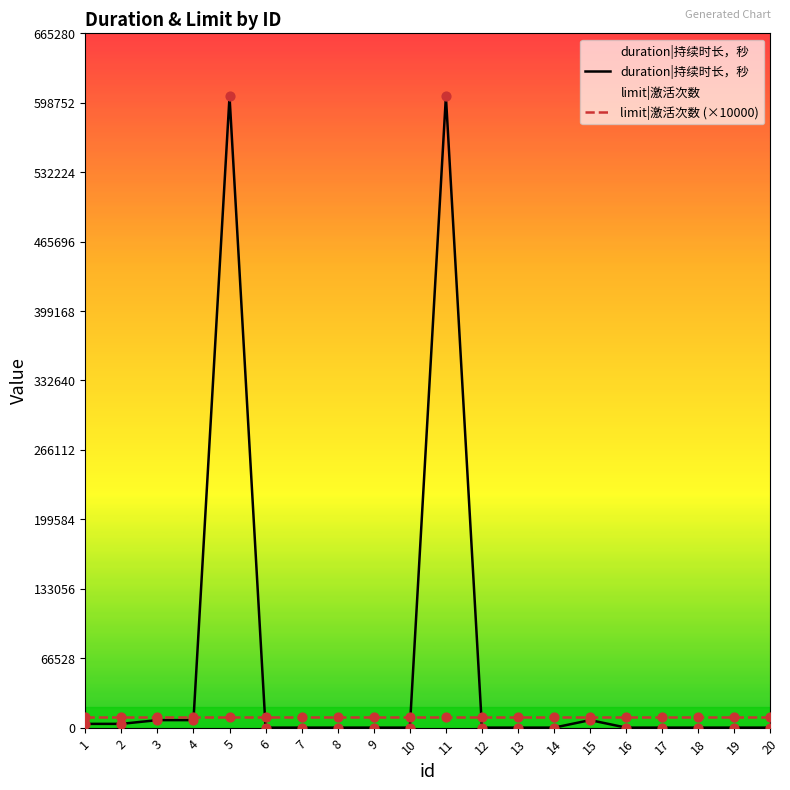

Is the value of limit|激活次数 (×10000) at 10 greater than the value of duration|持续时长，秒 at 4?

Yes